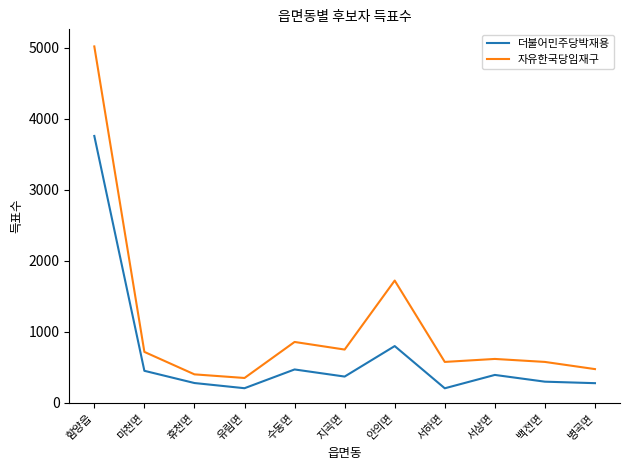

What is the average value of the 자유한국당임재구 series?

1096